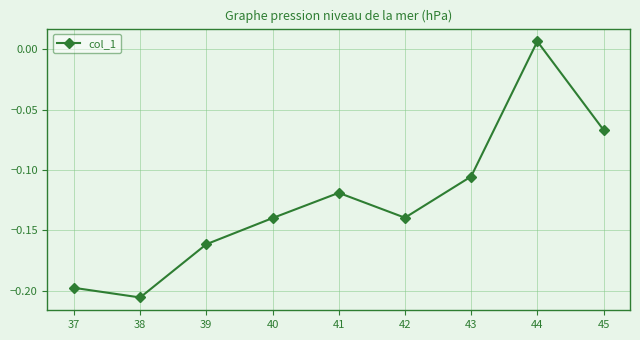

Which category has the lowest value across all series?

38